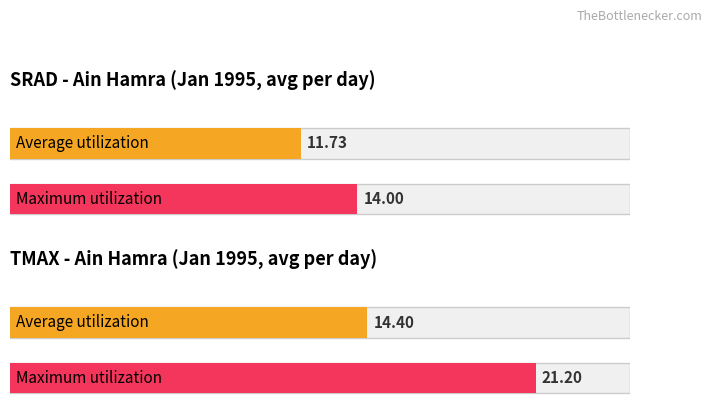

Rank the series at 7 from lowest to highest value.

Average utilization, Maximum utilization